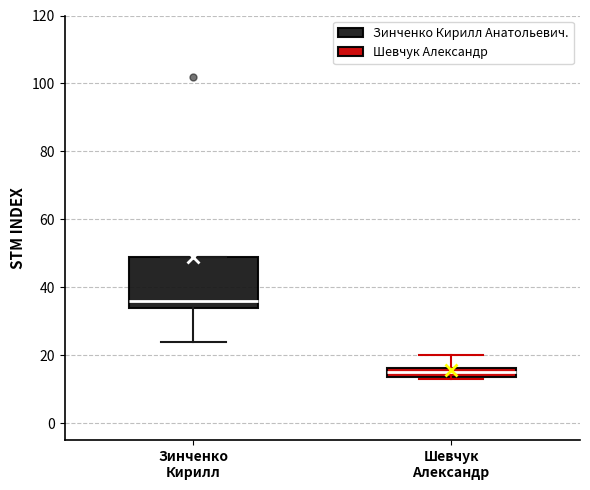

Where is the upper edge of the box for Шевчук Александр on the y-axis? The values are not printed on the chart, so give them approximately, as read against the axis.

16